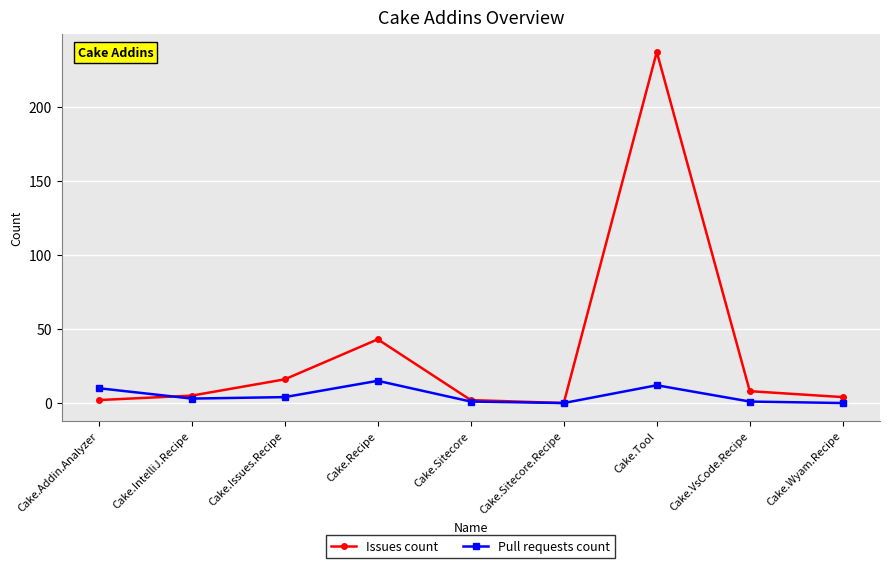

How many data points does each series have?

9